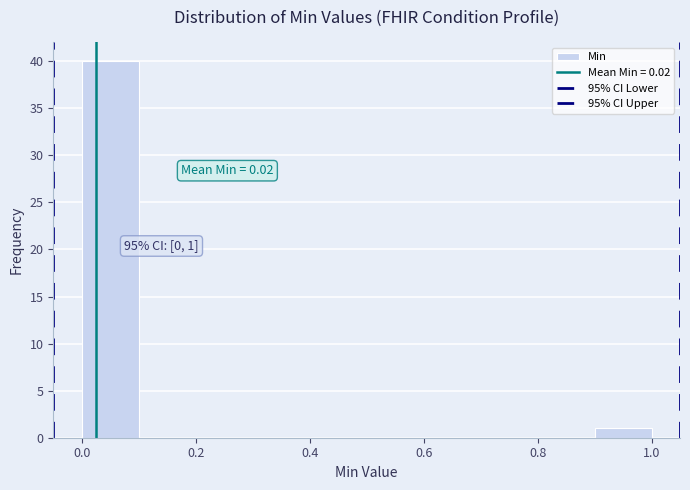

Over which range of the x-axis is the bar tallest?

0.0 to 0.1